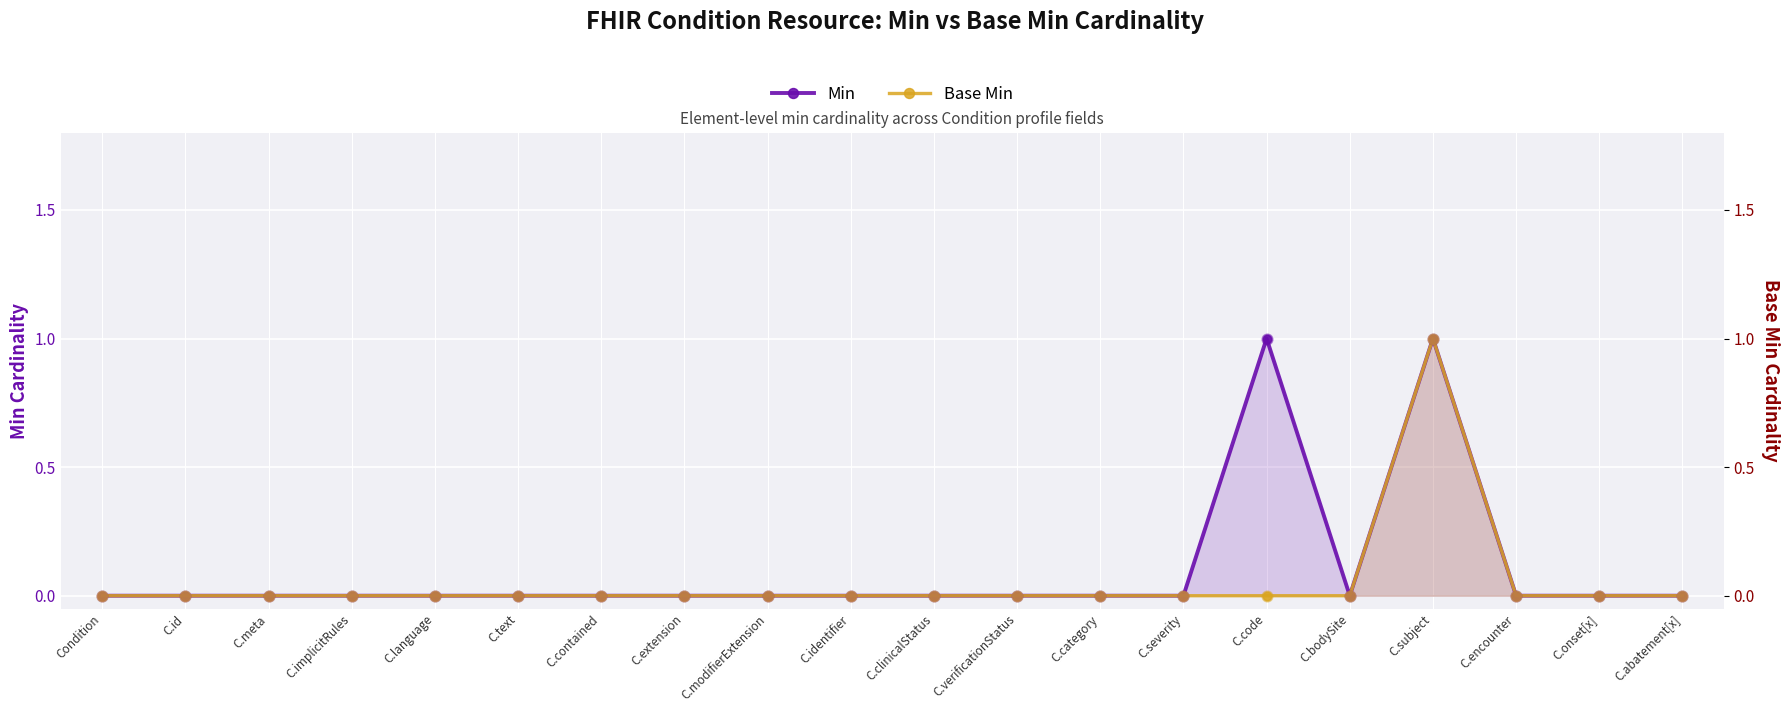

What are all the series names shown in the legend?

Min, Base Min